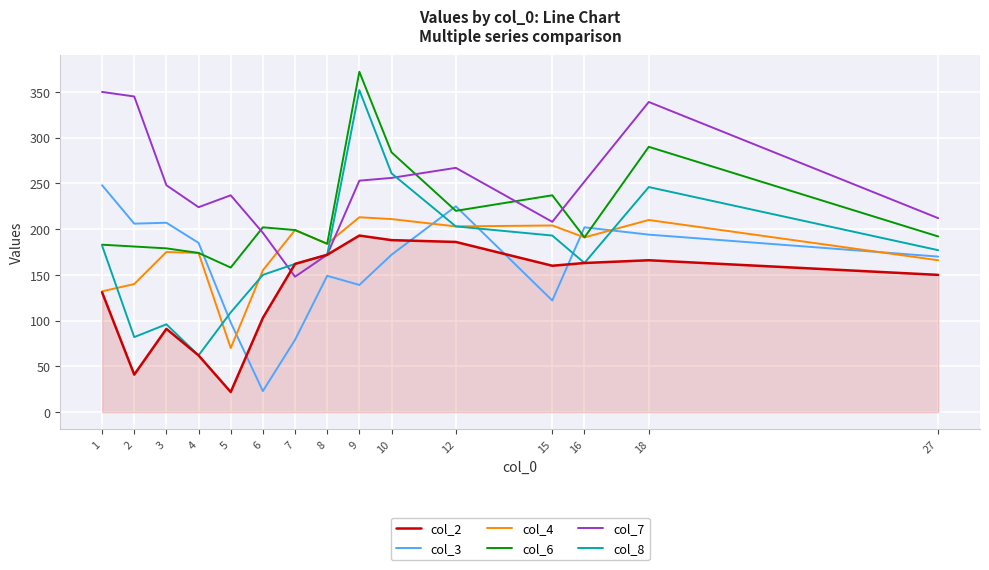

What is the greatest value displayed?

372